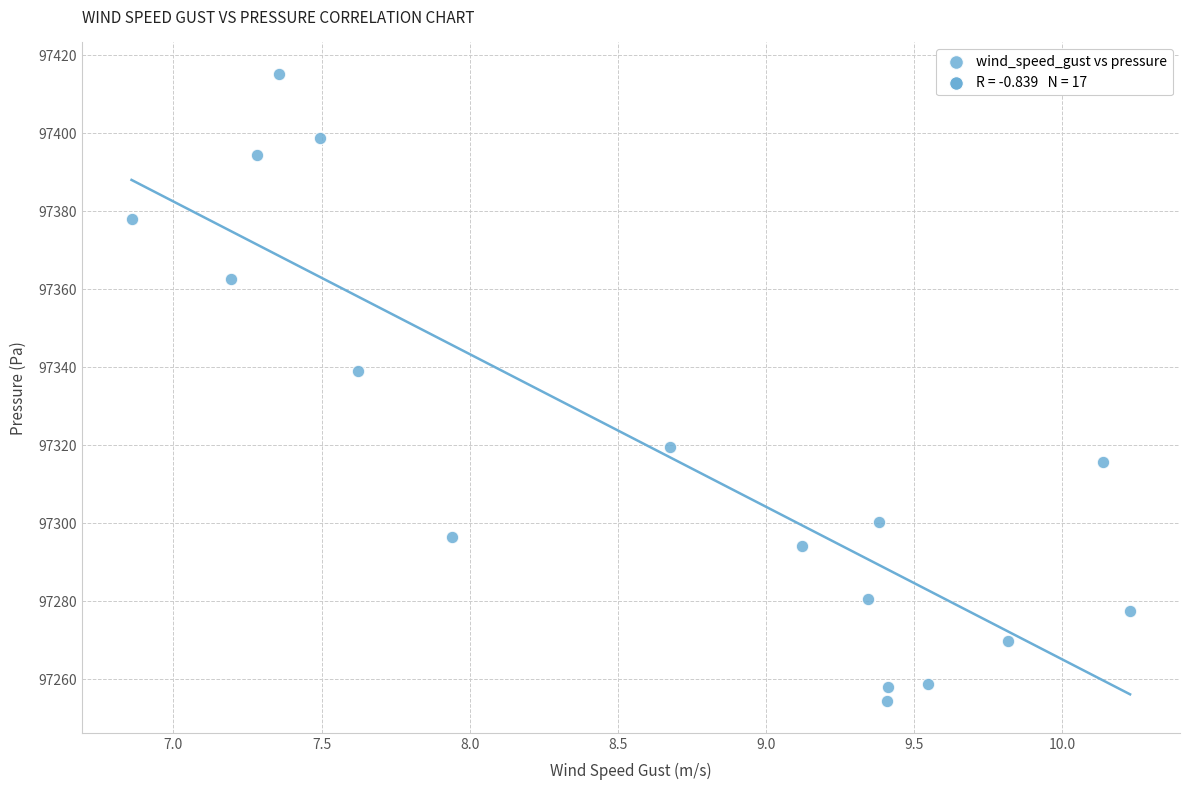

What Y value in the scatter plot is closest to 97334?

97339.0